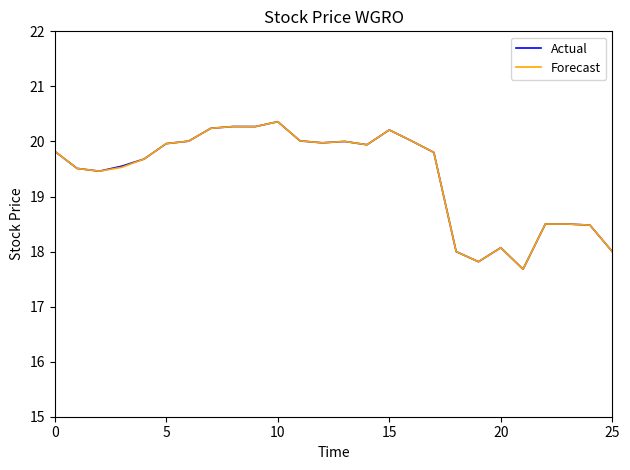

What is the minimum value shown in the chart?

17.7